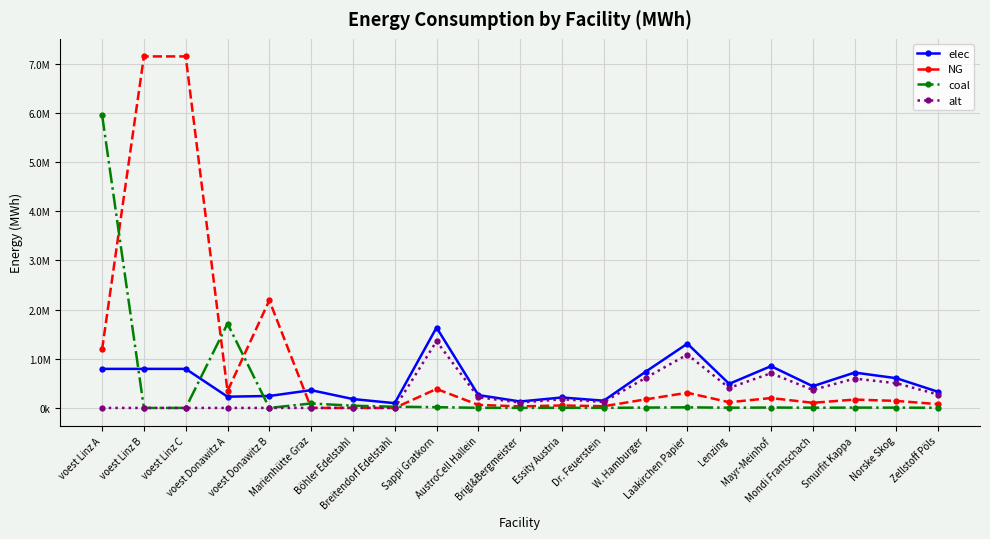

At which category does the chart reach its minimum across all series?

Marienhütte Graz